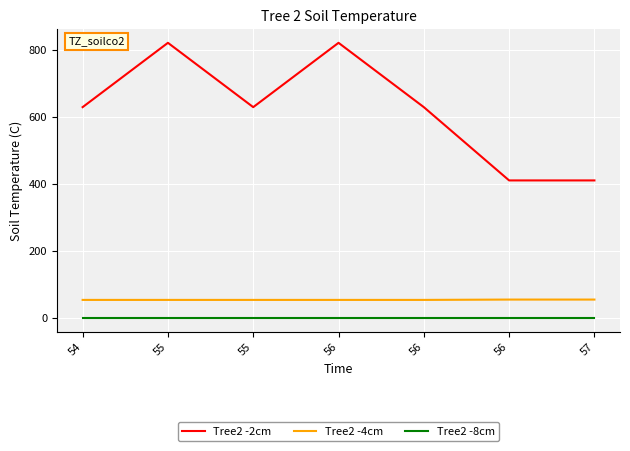

How many categories are shown in the chart?

7